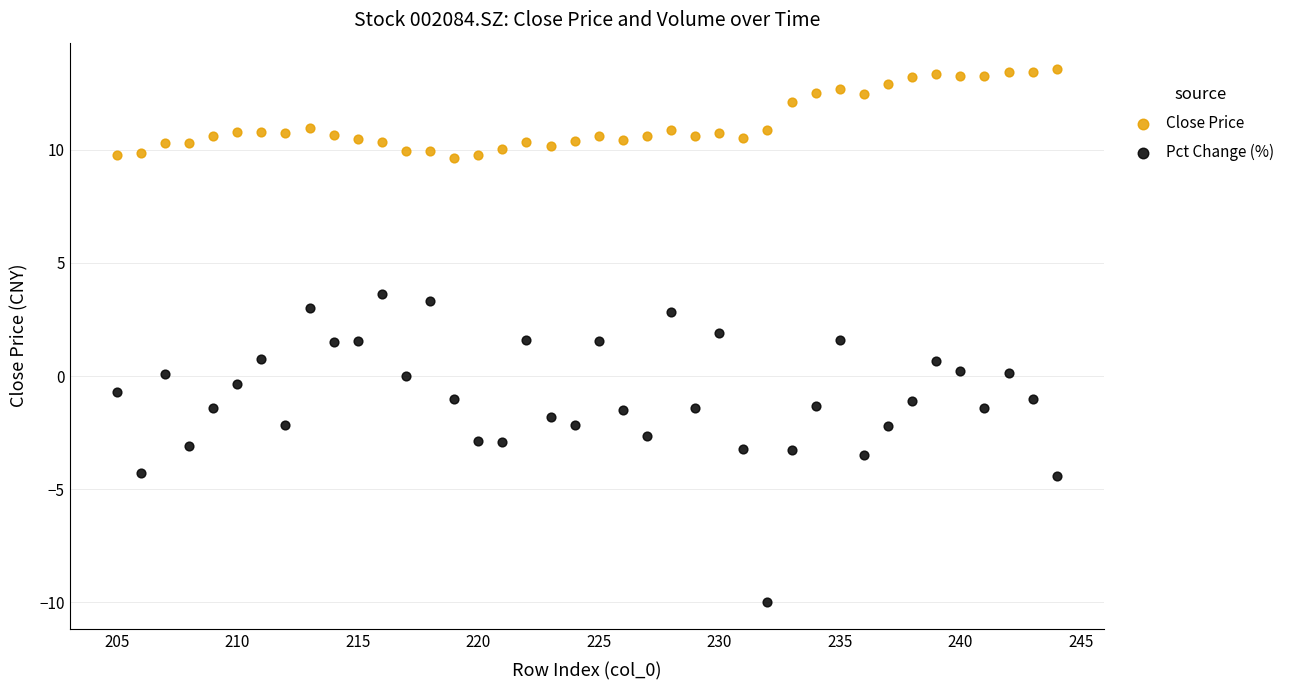

Across all data points, what is the range of Y values (max minus min)?

23.6